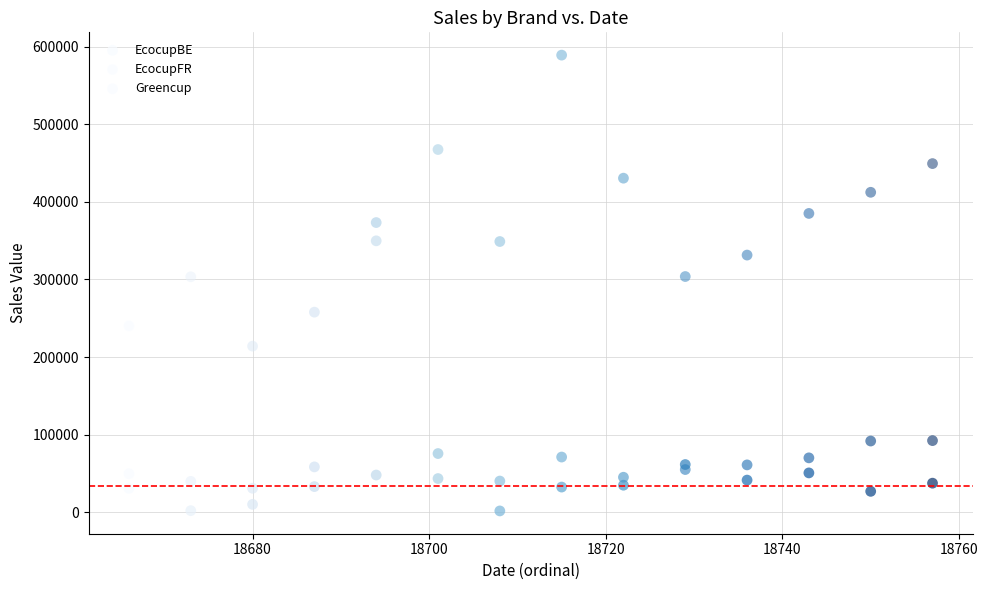

Count the number of points in this scatter plot.

42